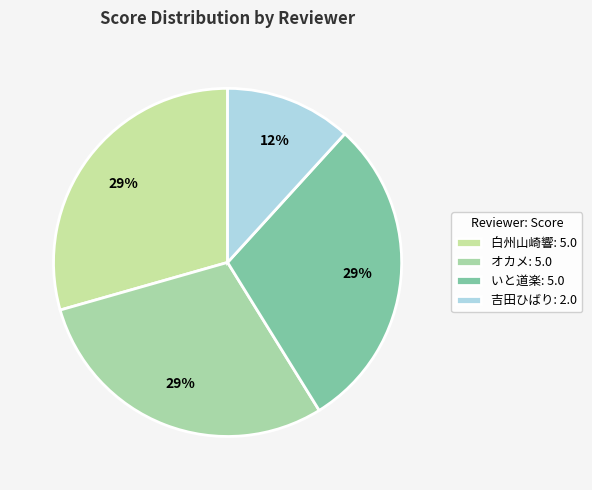

To the nearest percent, what portion does いと道楽 represent?

29%